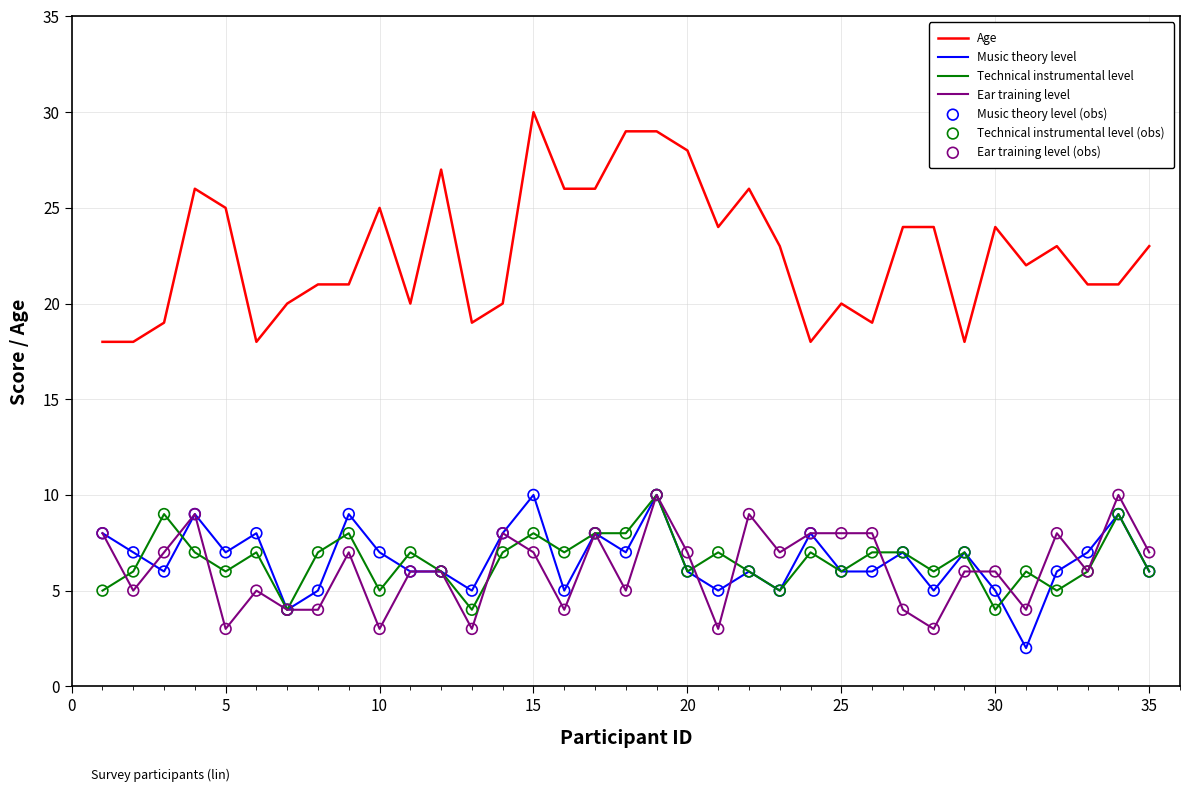

Which series has the largest range (max minus min)?

Age